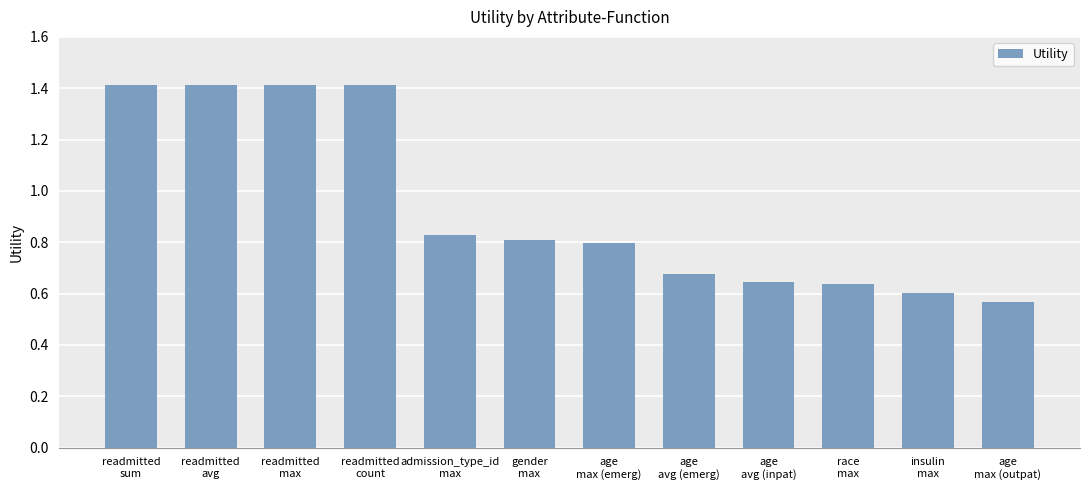

What is the greatest value displayed?

1.4